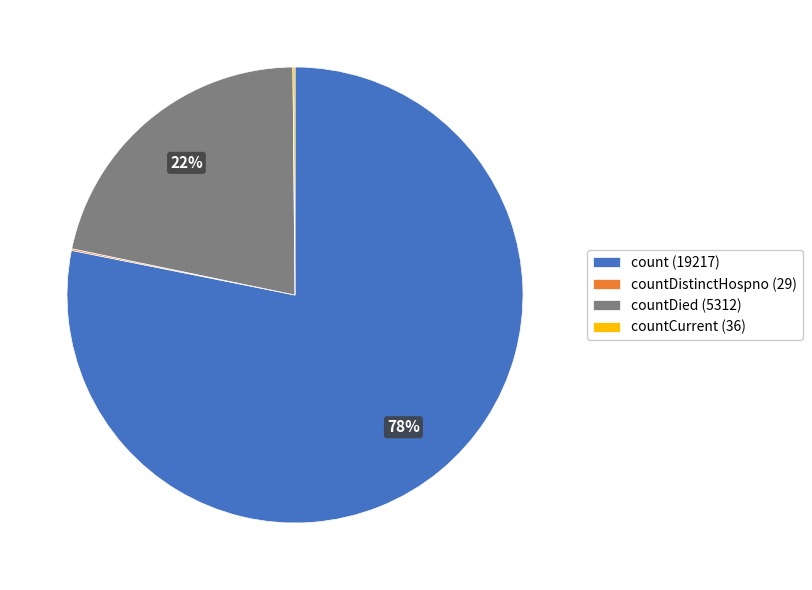

Is it true that count (19217) is 78% of the pie?

True